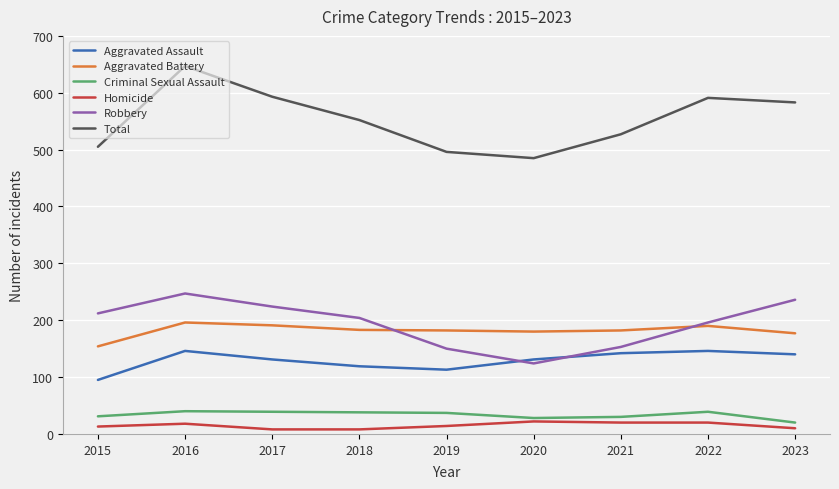

Where does the Aggravated Battery series first go above 182?

2016